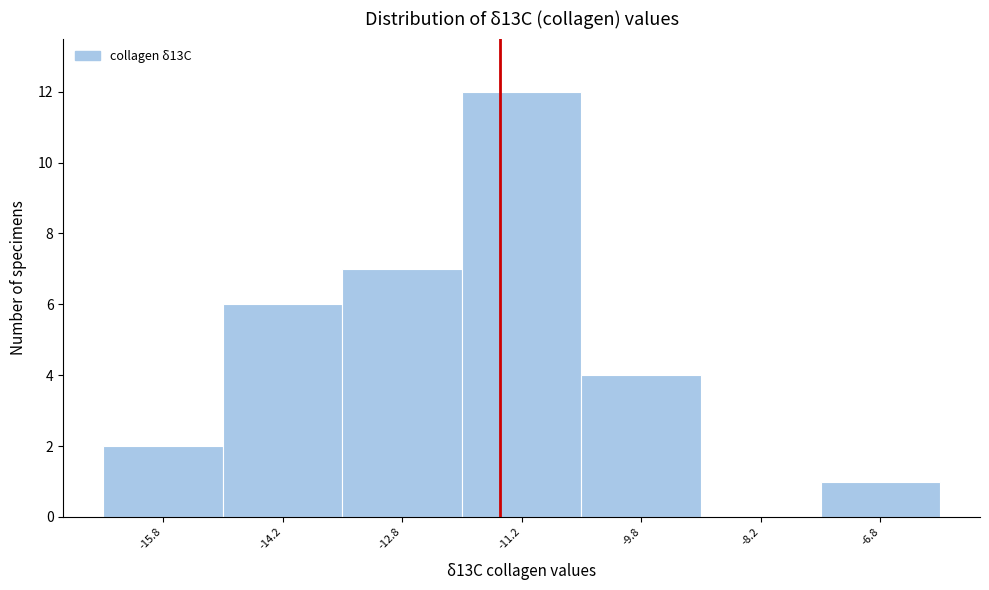

Reading left to right, list every bar in this chart as the range it spans on the x-axis followed by its height. Neither the bar edges nor the heights are printed on the chart, so give them approximately, as read against the axes.

-16.5 to -15.0: 2
-15.0 to -13.5: 6
-13.5 to -12.0: 7
-12.0 to -10.5: 12
-10.5 to -9.0: 4
-9.0 to -7.5: 0
-7.5 to -6.0: 1